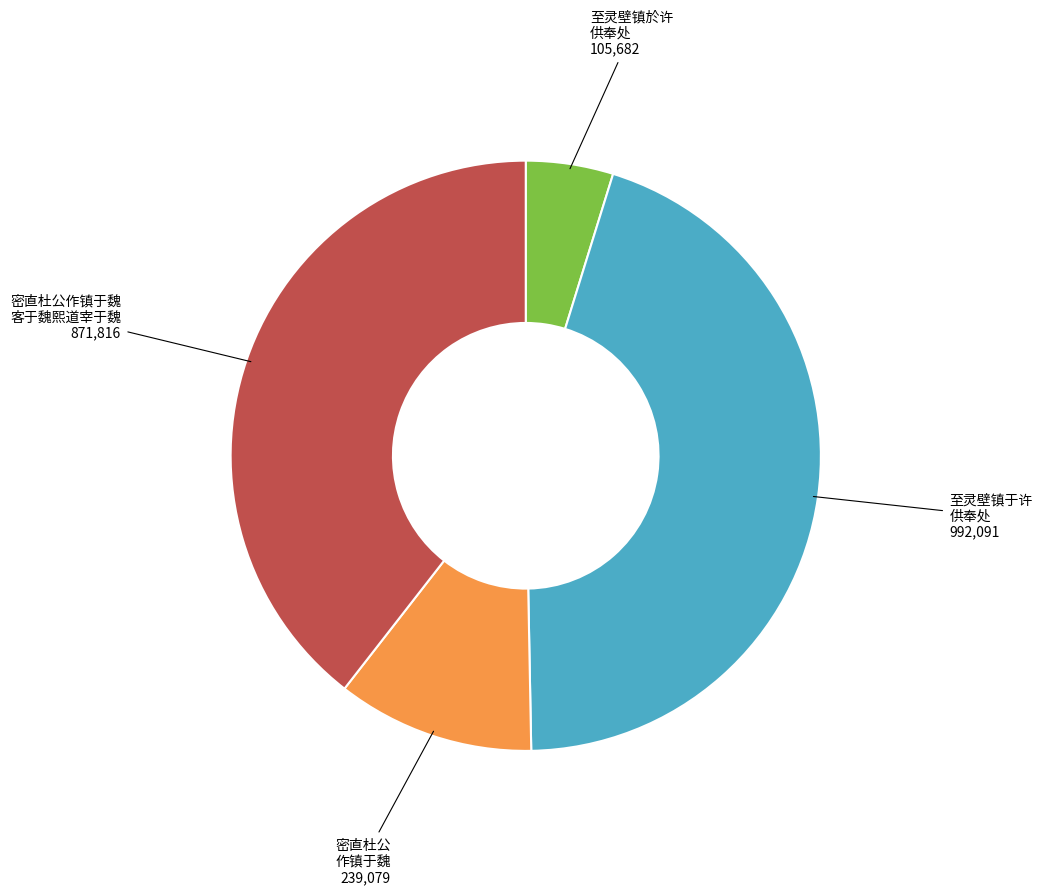

Is there any slice that represents more than half of the pie?

No